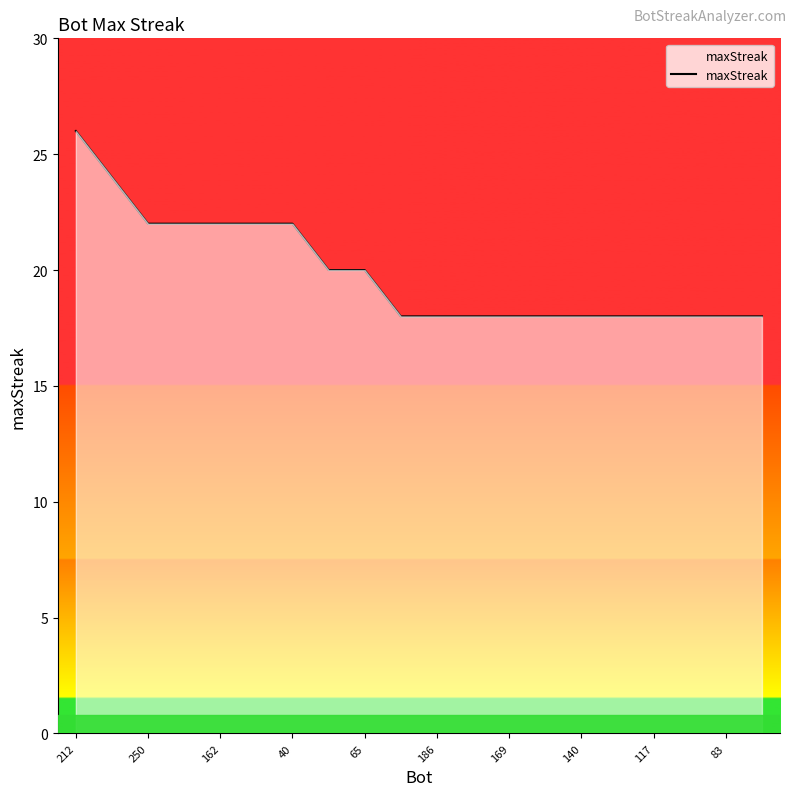

What is the difference between the maximum and minimum values?

8